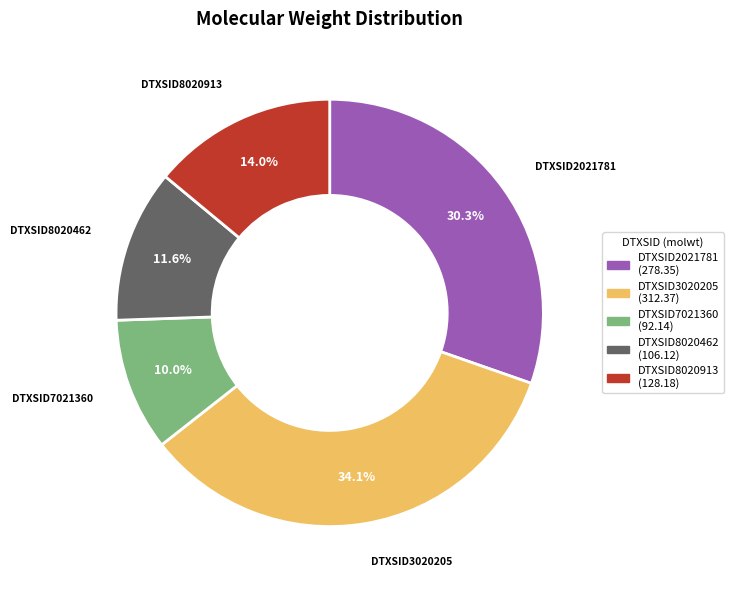

Does any single category account for the majority?

No